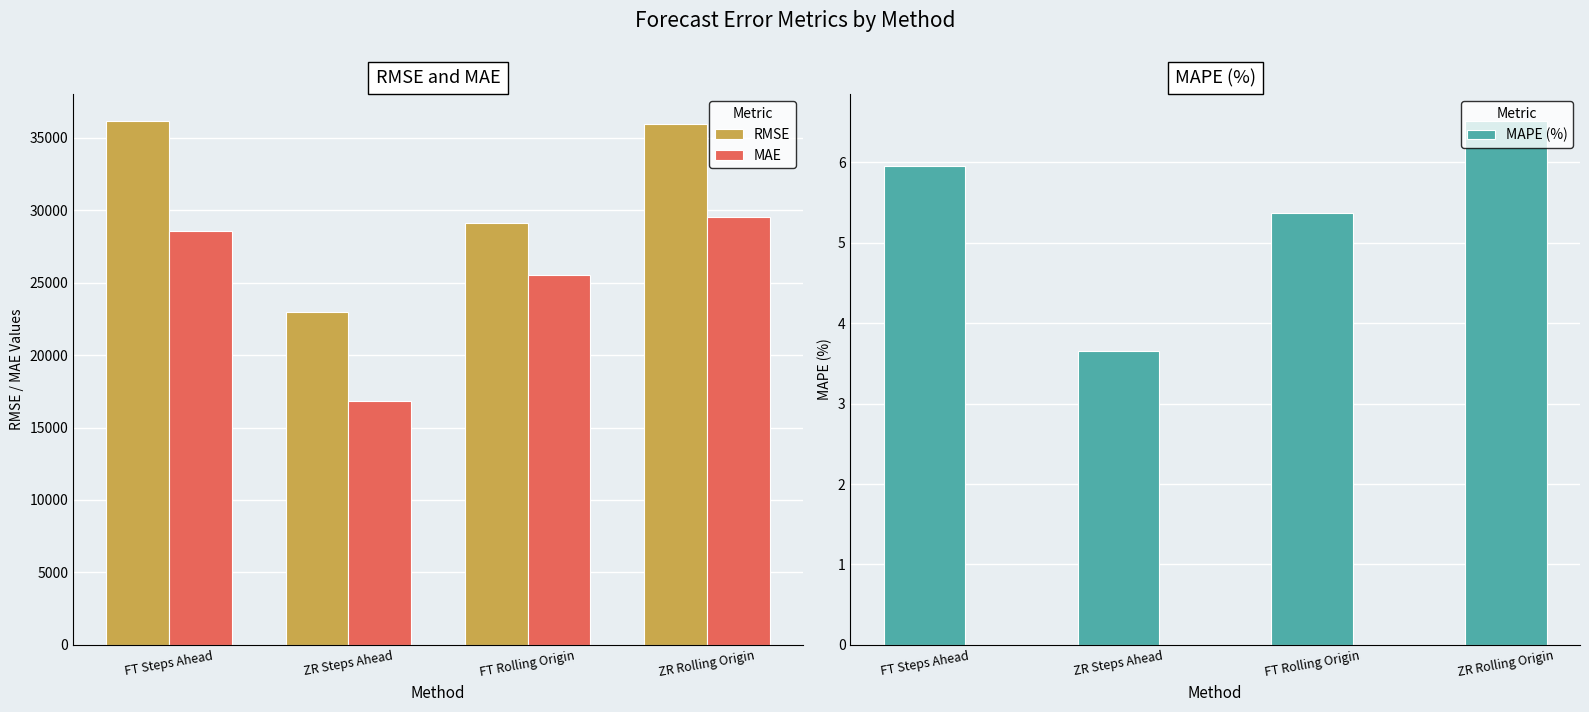

Reading left to right, transcribe all the data shown in this chart.

RMSE: FT Steps Ahead=36184.0	ZR Steps Ahead=22987.2	FT Rolling Origin=29144.9	ZR Rolling Origin=35975.1
MAE: FT Steps Ahead=28589.5	ZR Steps Ahead=16853.8	FT Rolling Origin=25501.2	ZR Rolling Origin=29525.3
MAPE (%): FT Steps Ahead=6.0	ZR Steps Ahead=3.6	FT Rolling Origin=5.4	ZR Rolling Origin=6.5